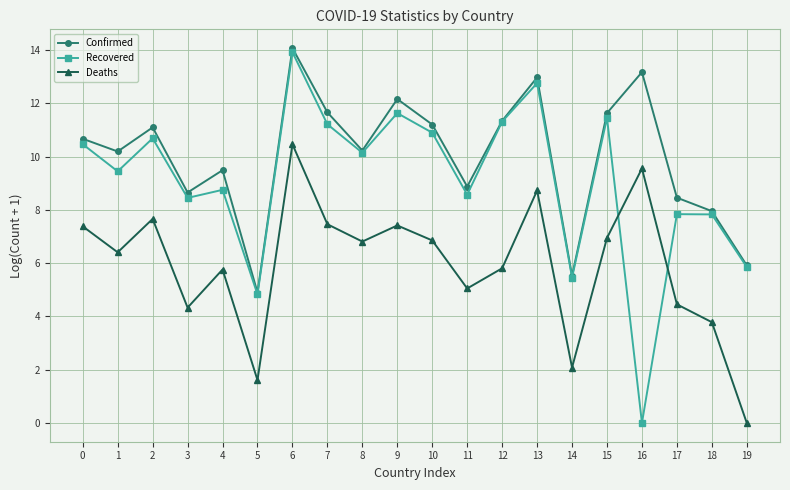

What is the spread (max minus min) of values at 8?

3.4